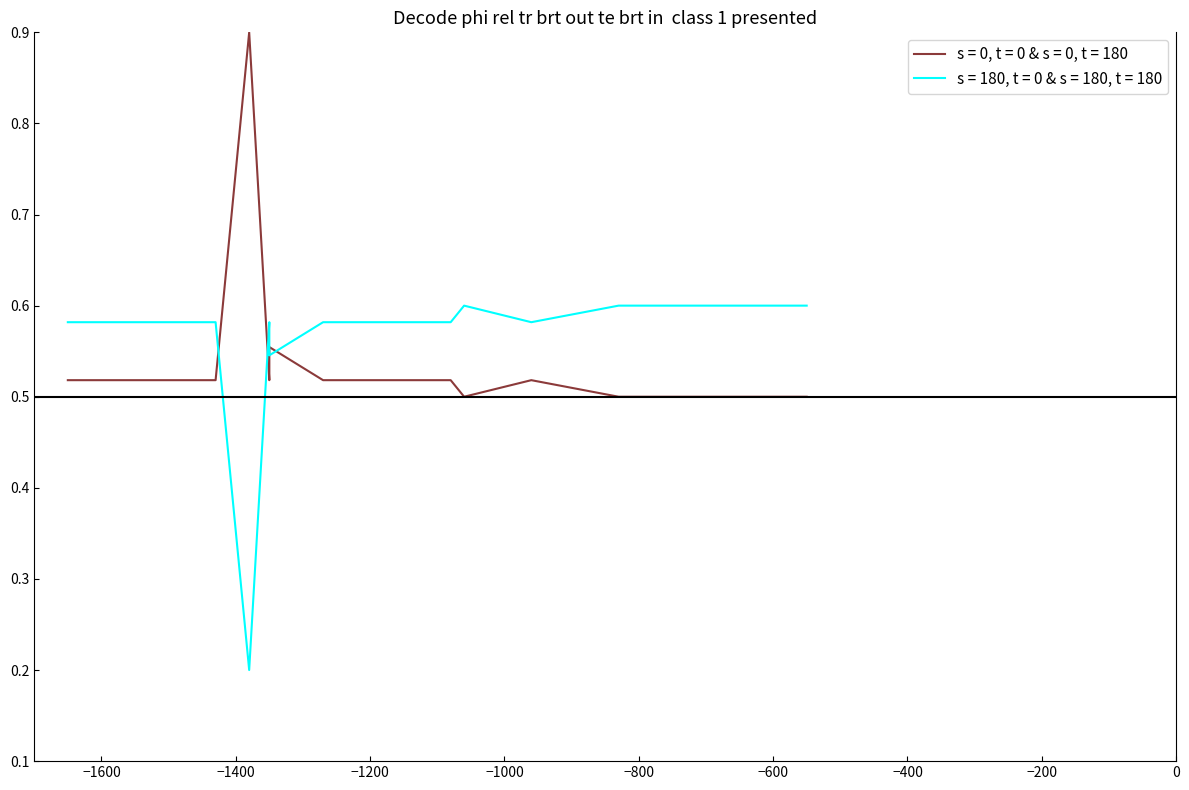

Count the number of categories in the chart.

15